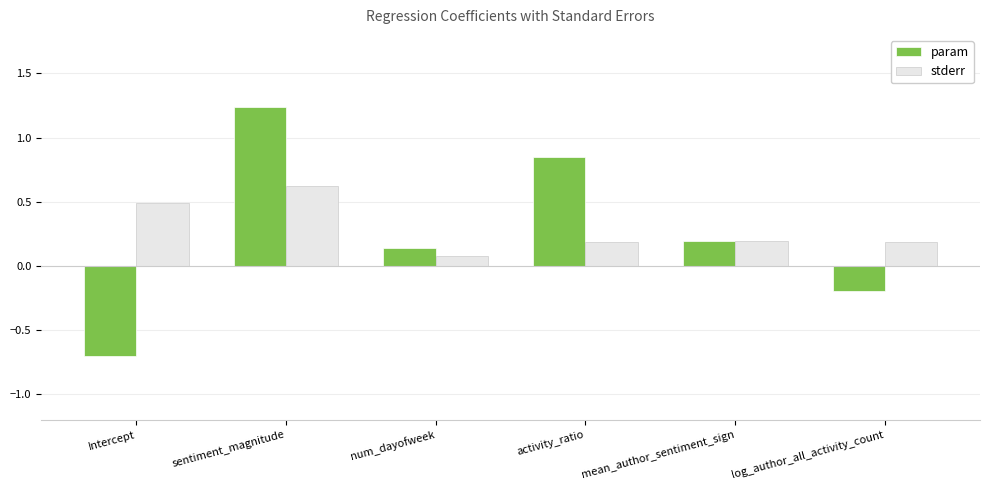

What is the sum of the param values at Intercept and log_author_all_activity_count?

-0.9